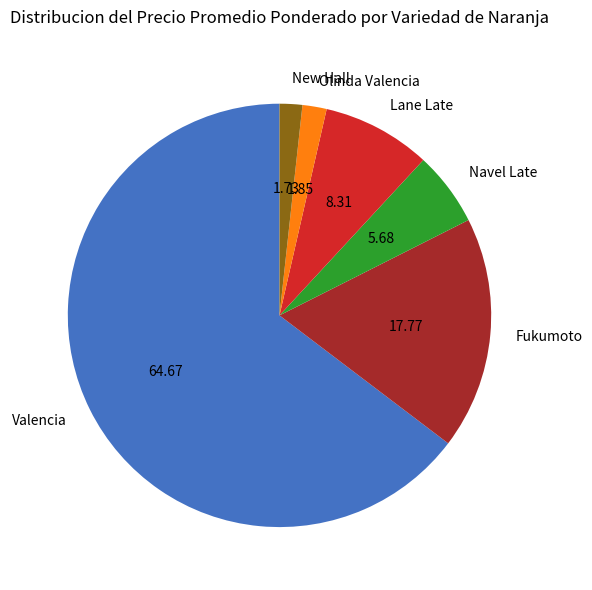

What is the largest slice in the pie chart?

Valencia